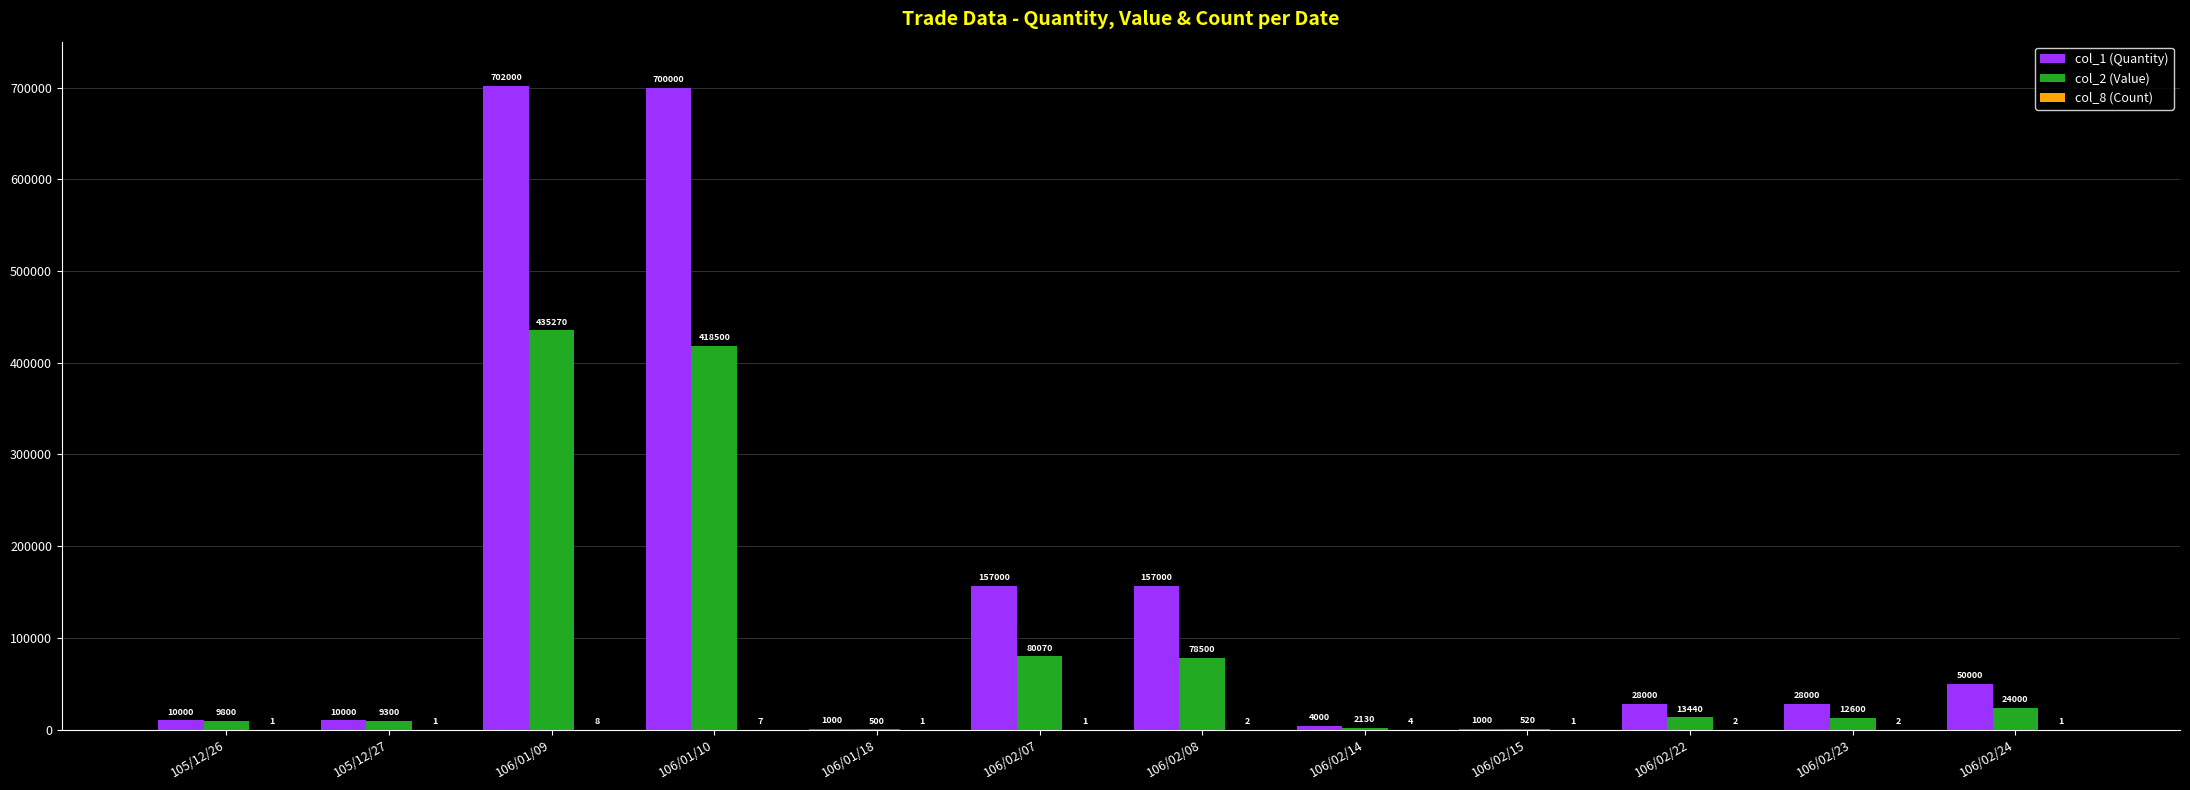

What is the total value across all series at 106/02/24?

74001